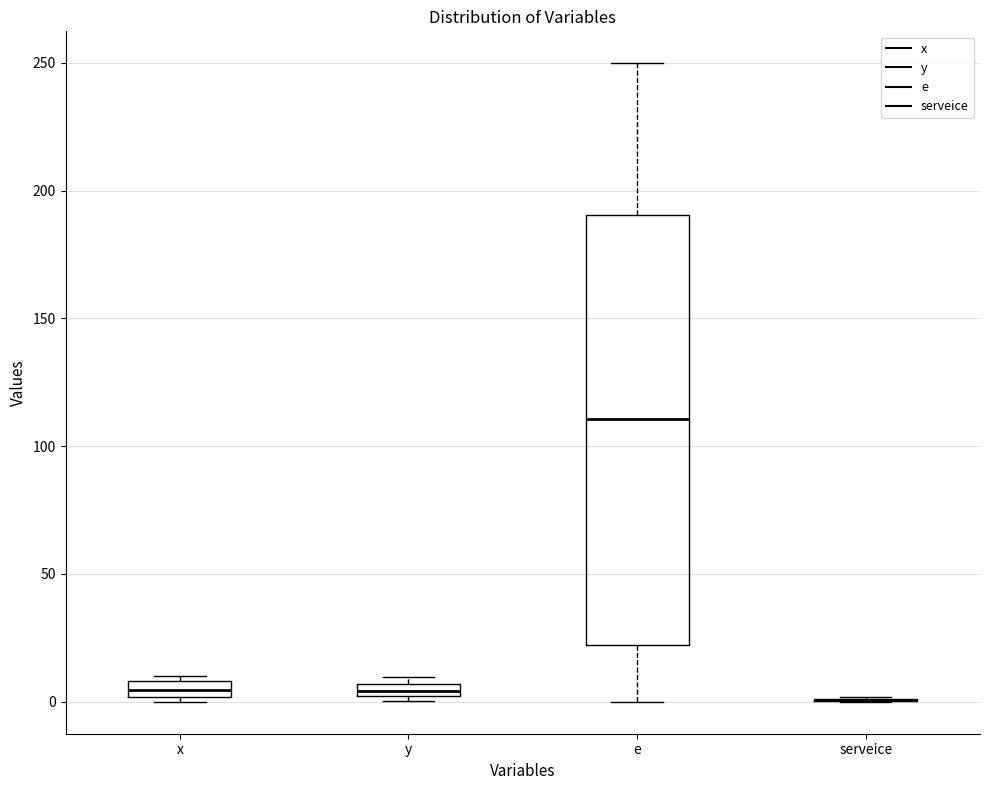

Which box is the tallest, from its lower edge to its upper edge?

e